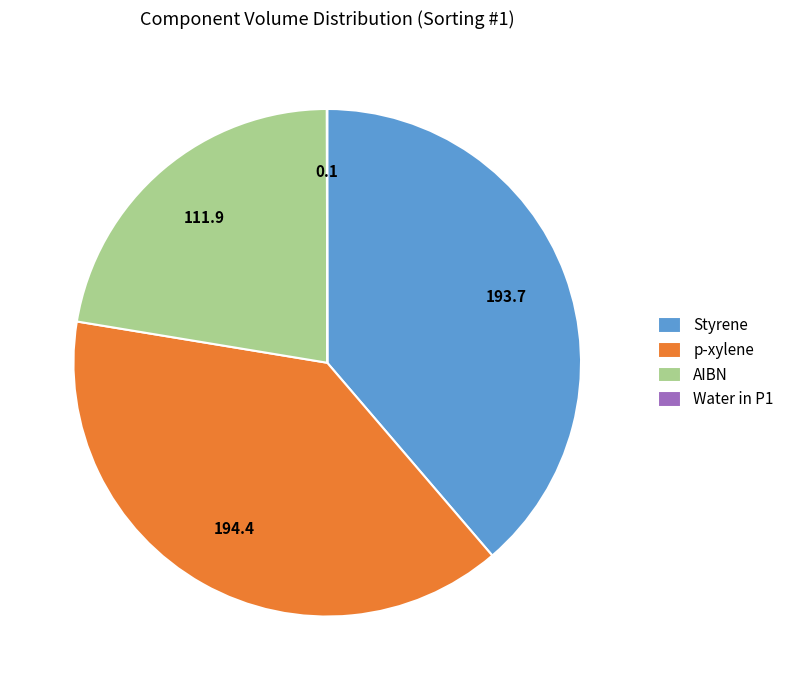

Is AIBN the majority of the pie?

No